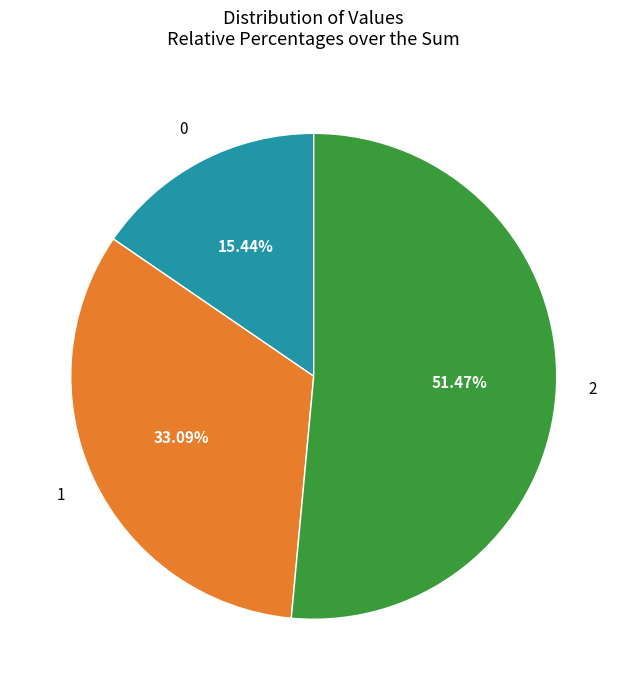

Does any single category account for the majority?

Yes